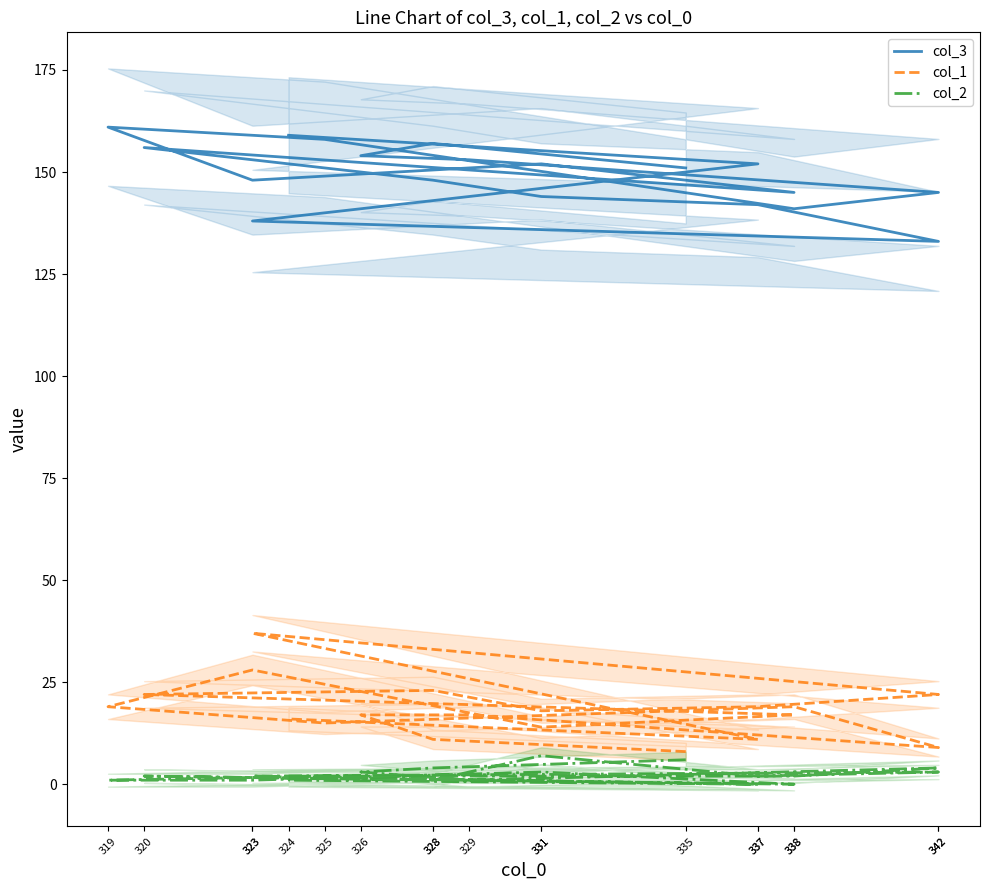

What is the value of the col_1 point at the 3rd from the left?

17